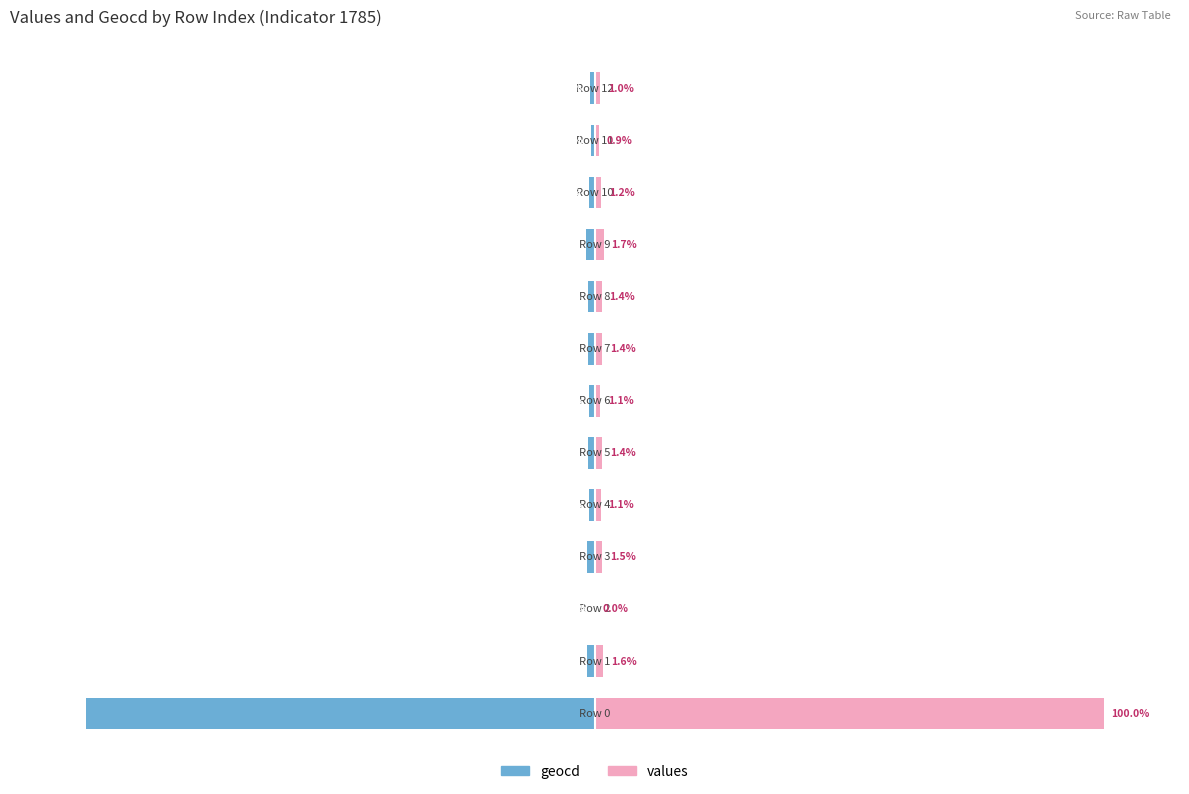

Does the chart contain stacked bars?

No